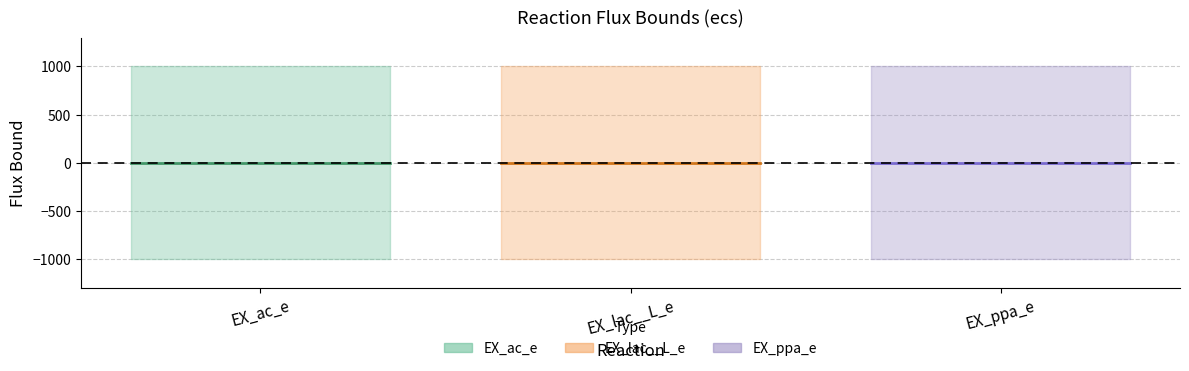

True or false: lower_bound has a value of -315 at EX_ac_e.

False